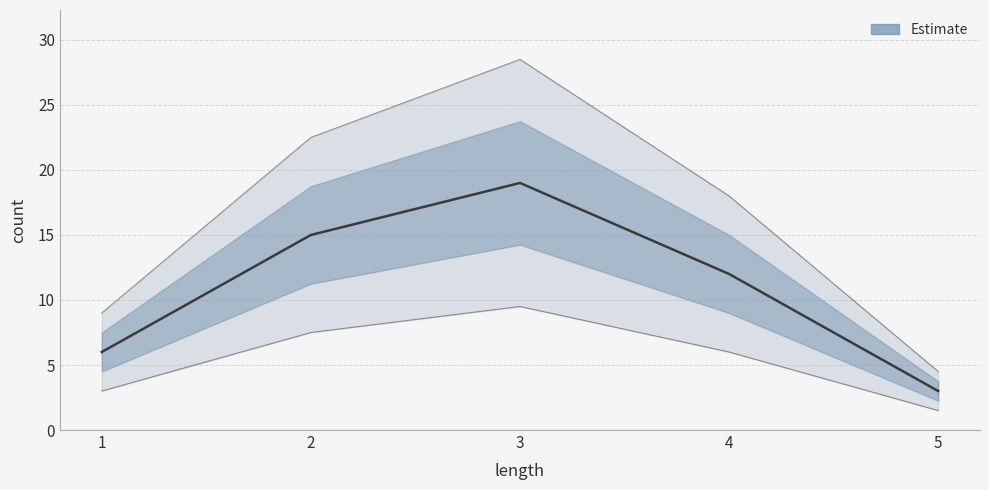

Which has a higher value, 3 or 1?

3